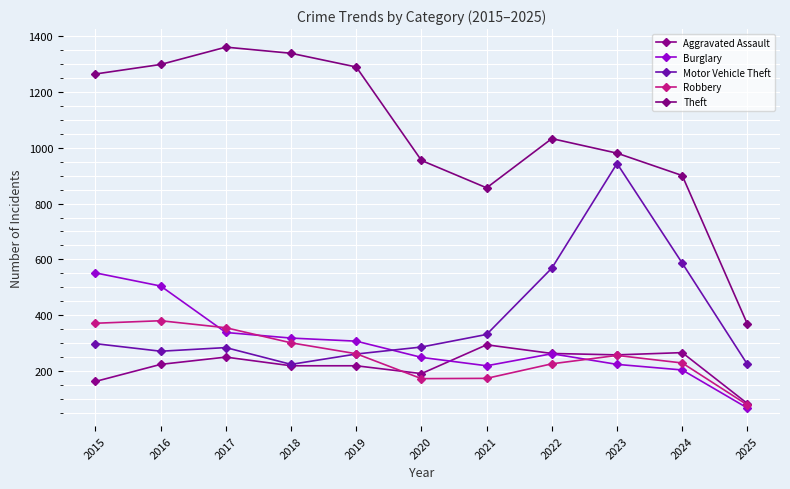

What is the spread (max minus min) of values at 2025?

300